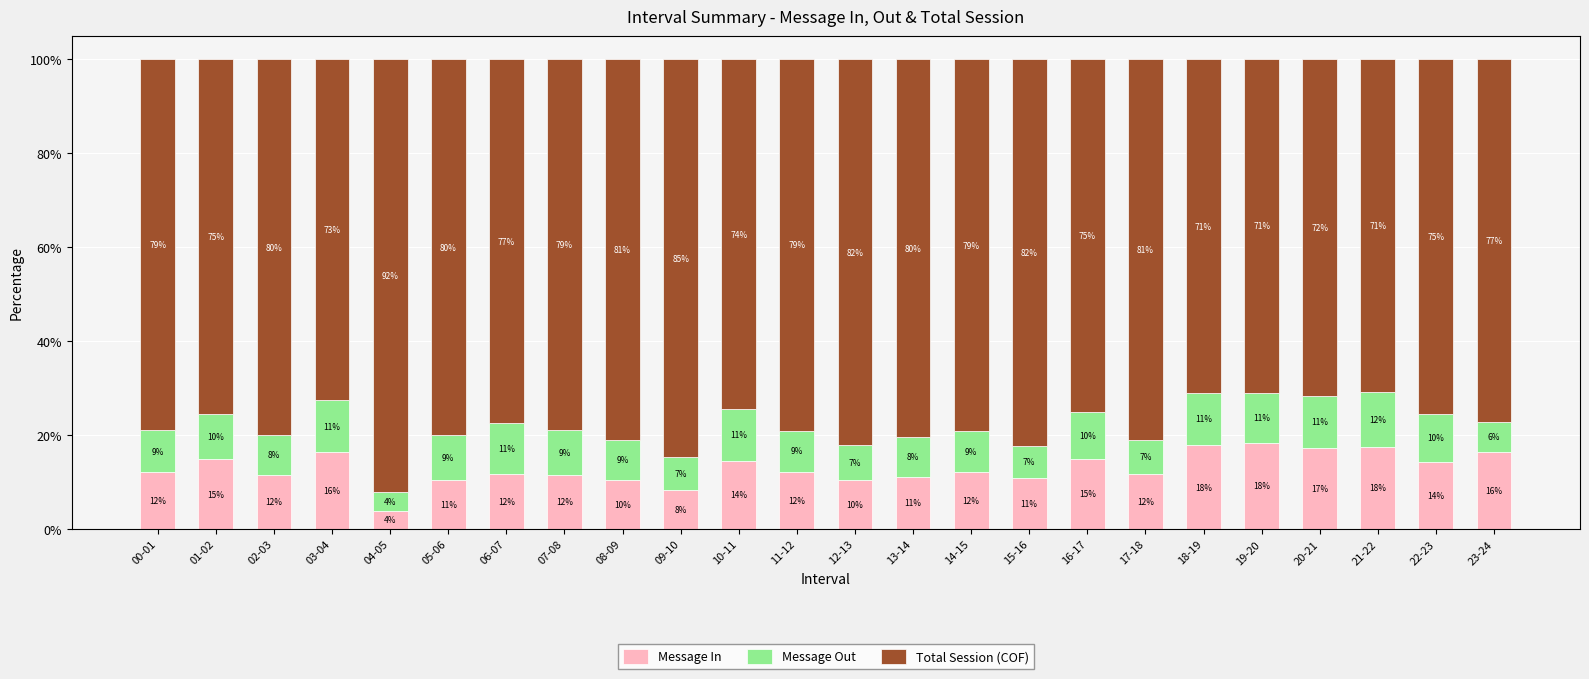

True or false: Message In has a value of 14.8 at 15-16.

False